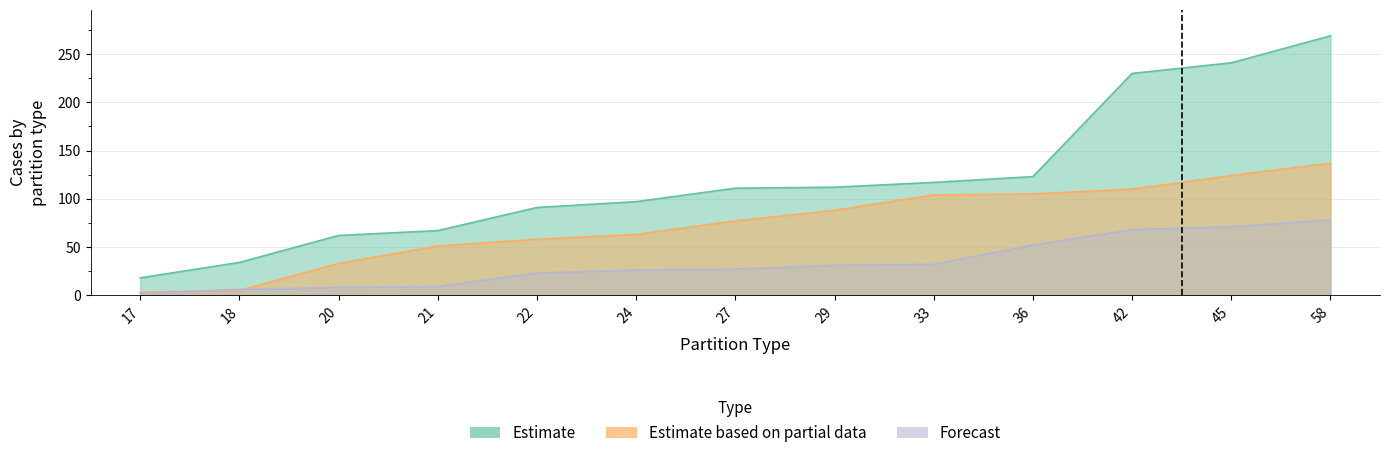

Where is Estimate nearest to the value 143?

36